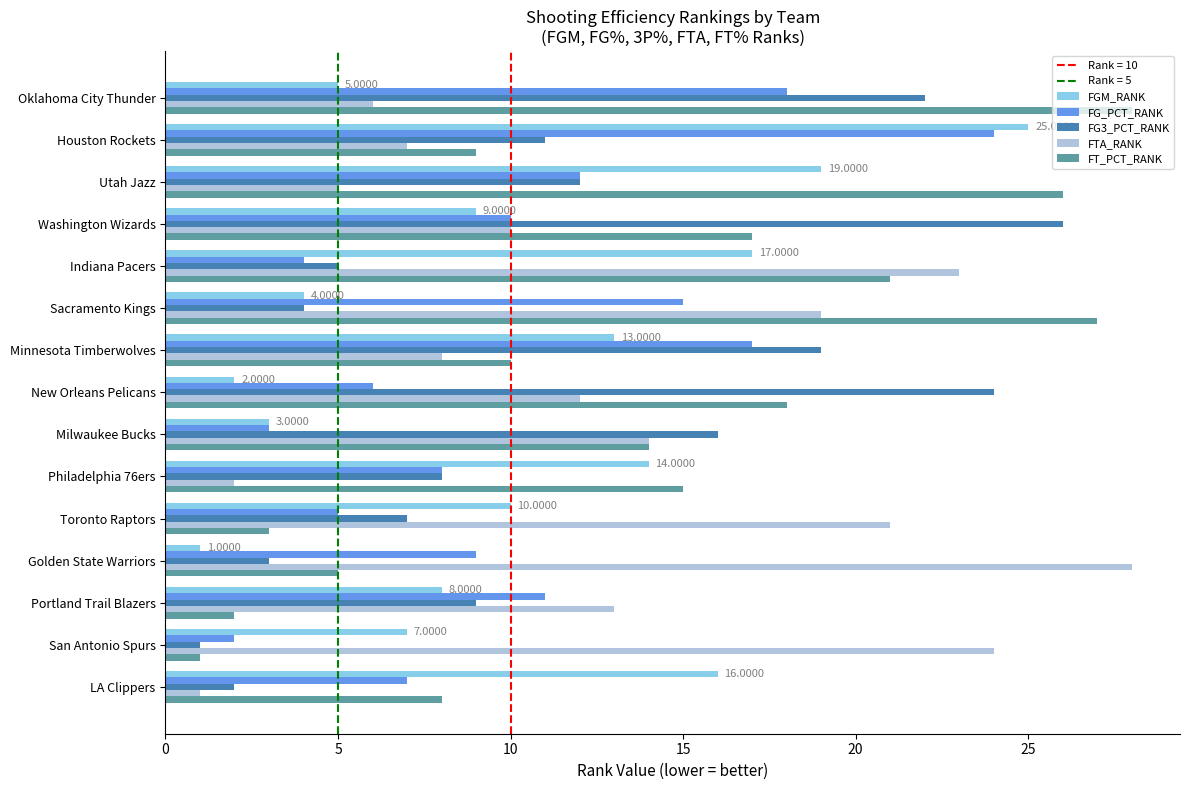

What is the spread (max minus min) of values at Indiana Pacers?

19